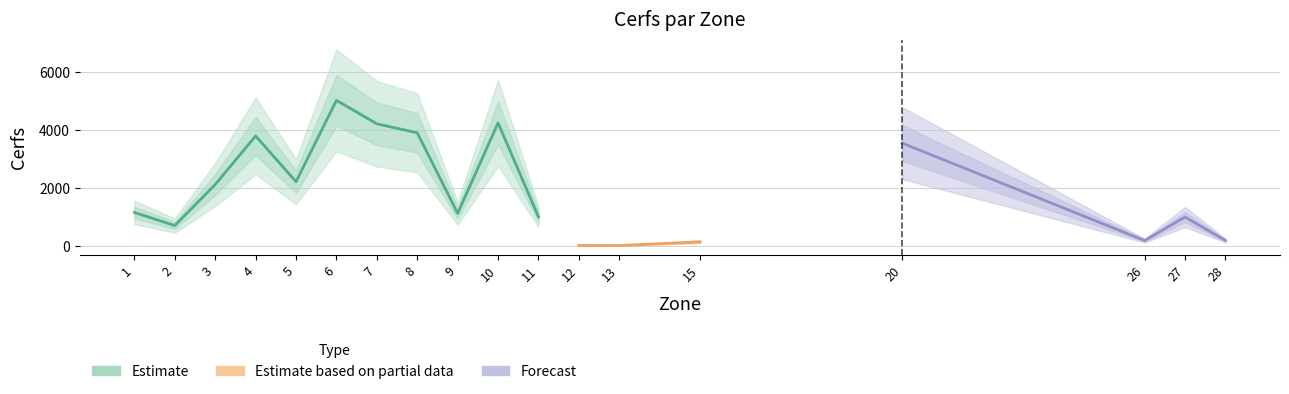

What is the change in value from 3 to 20?

+1432